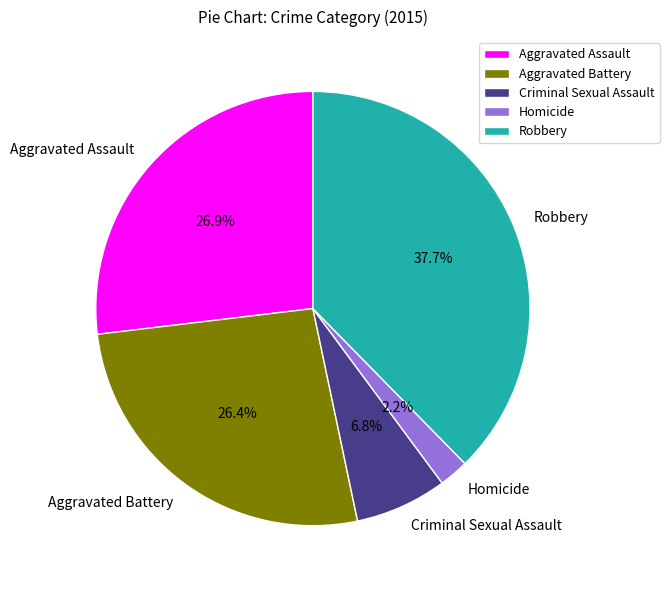

Is Aggravated Assault the majority of the pie?

No